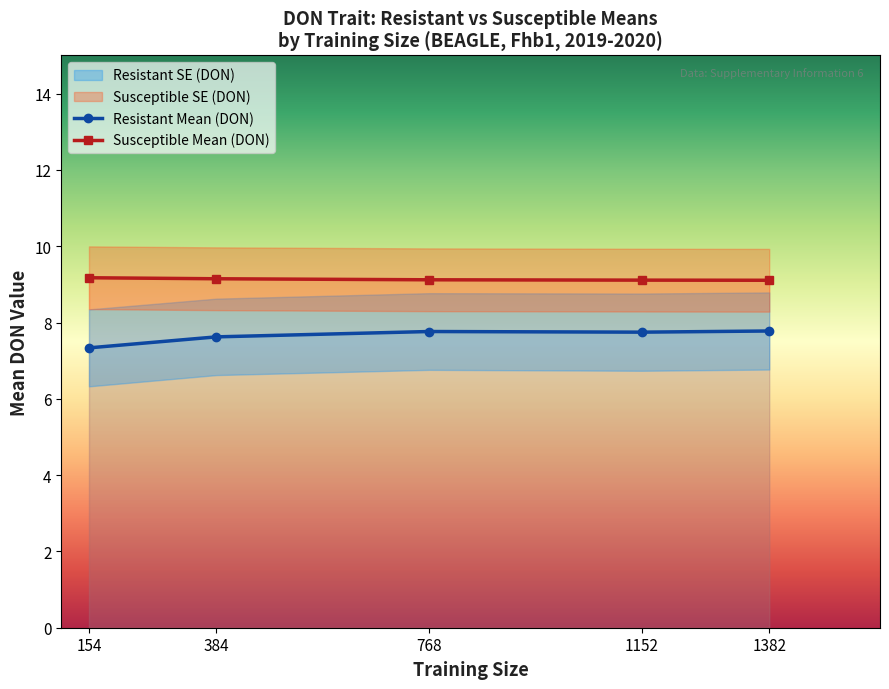

Which series has the largest total across all categories?

Susceptible Mean (DON)